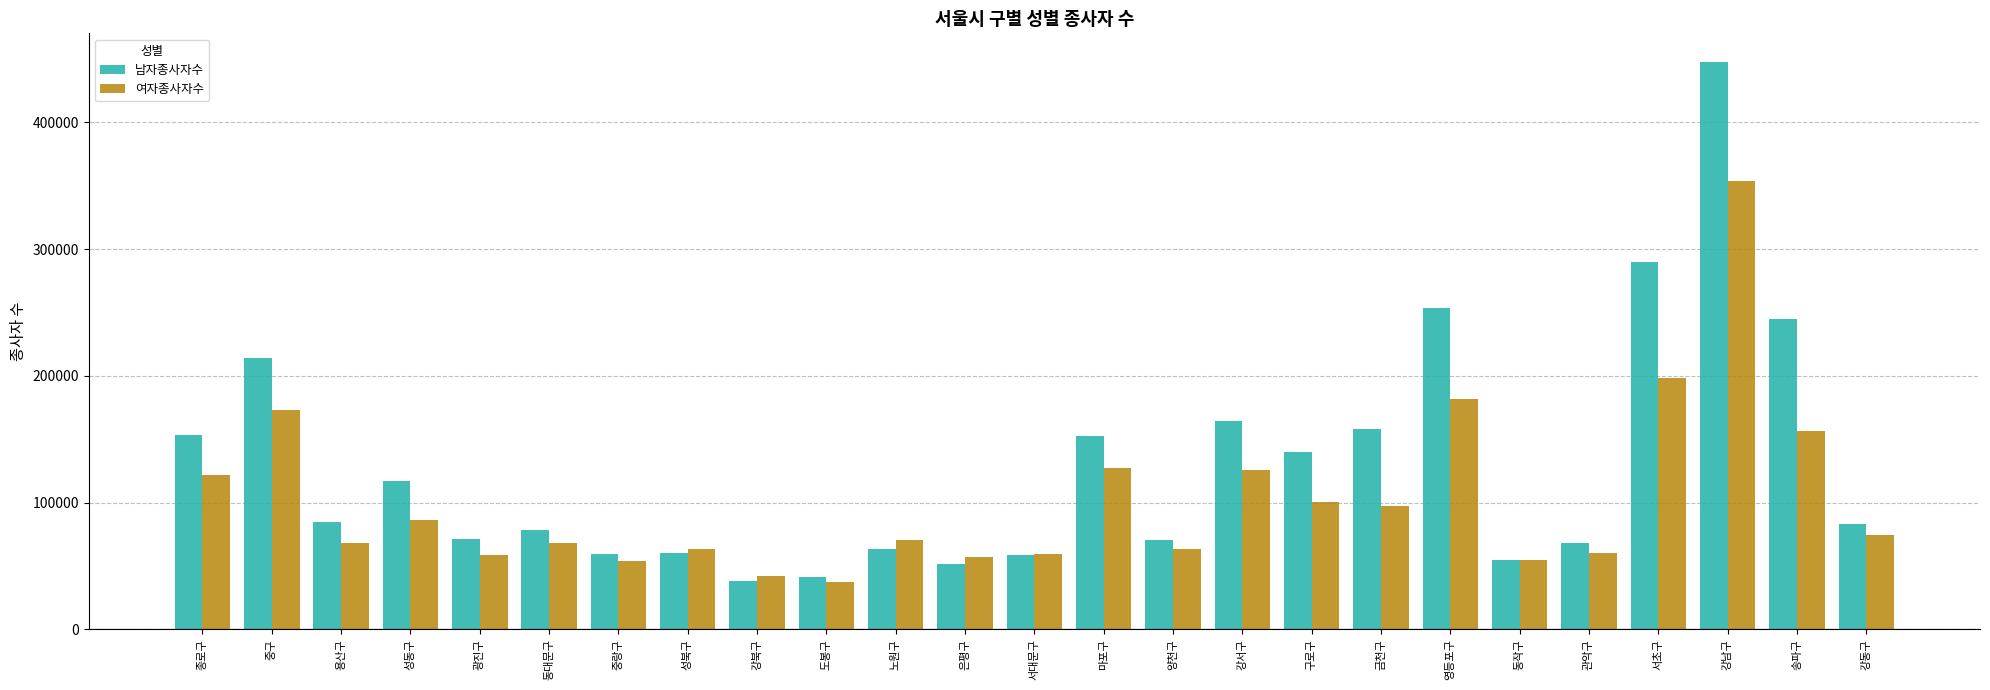

Rank the series by their average value, from lowest to highest.

여자종사자수, 남자종사자수